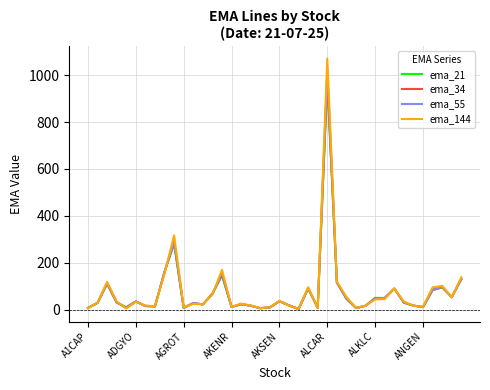

Which series has the widest spread of values?

ema_144